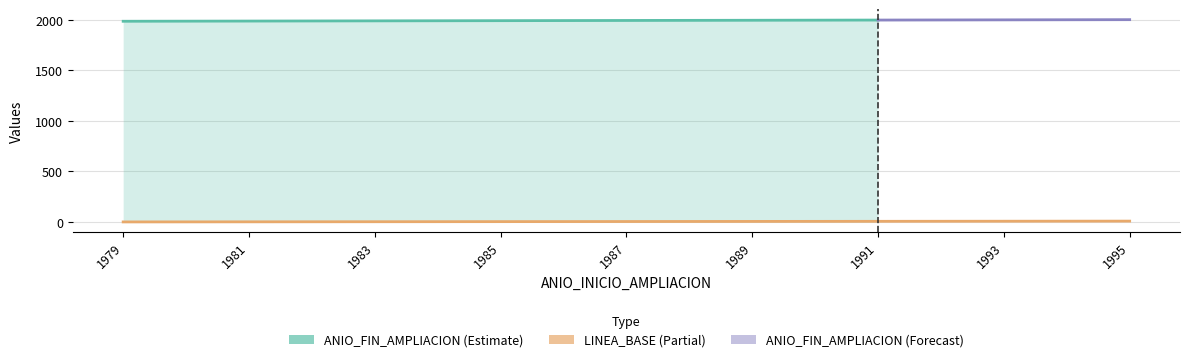

Rank the categories by value from highest to lowest.

1995, 1993, 1991, 1989, 1987, 1985, 1983, 1981, 1979